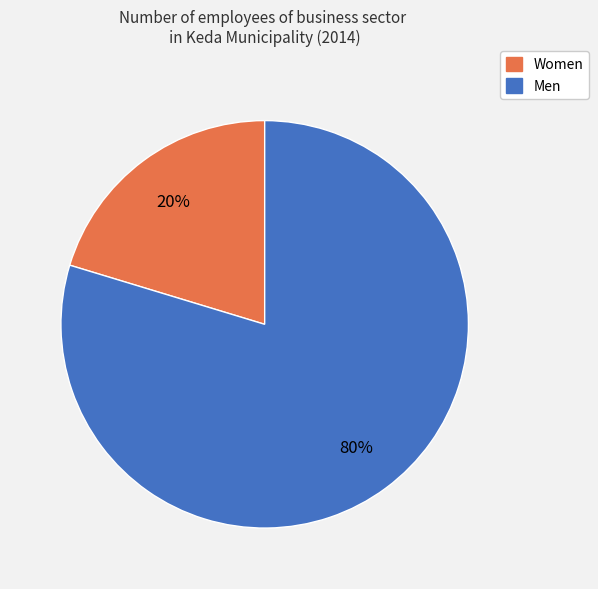

To the nearest percent, what portion does Men represent?

80%